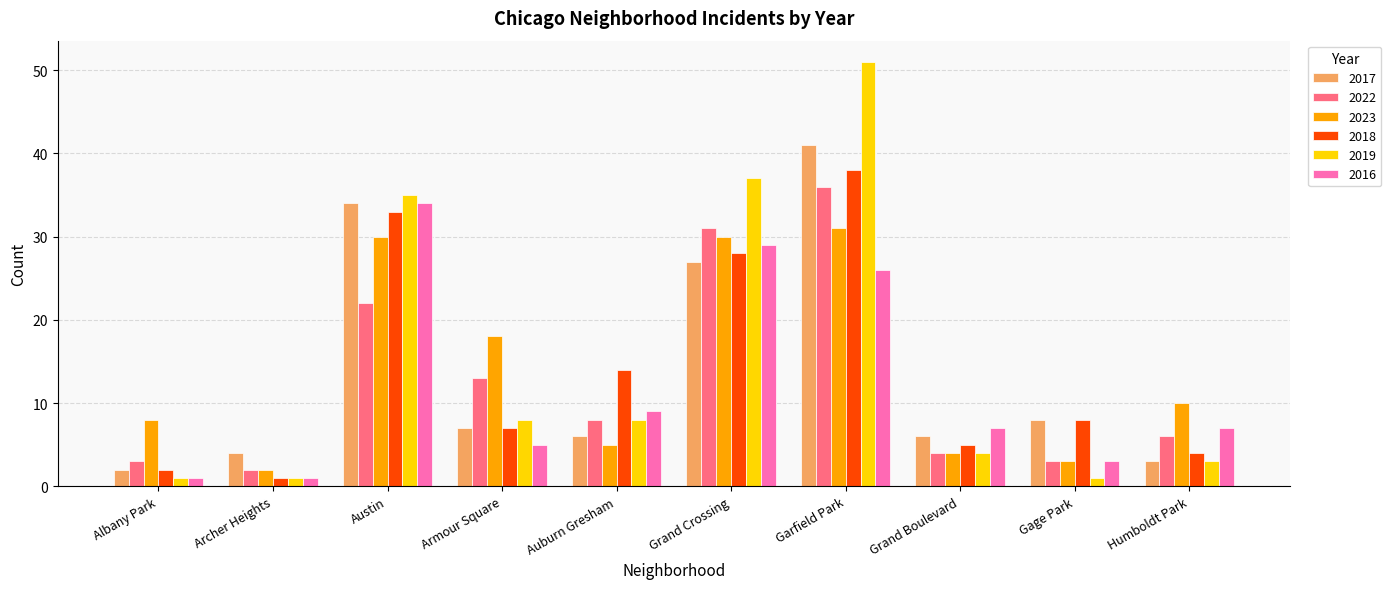

Is the value of 2017 at Garfield Park greater than the value of 2019 at Austin?

Yes